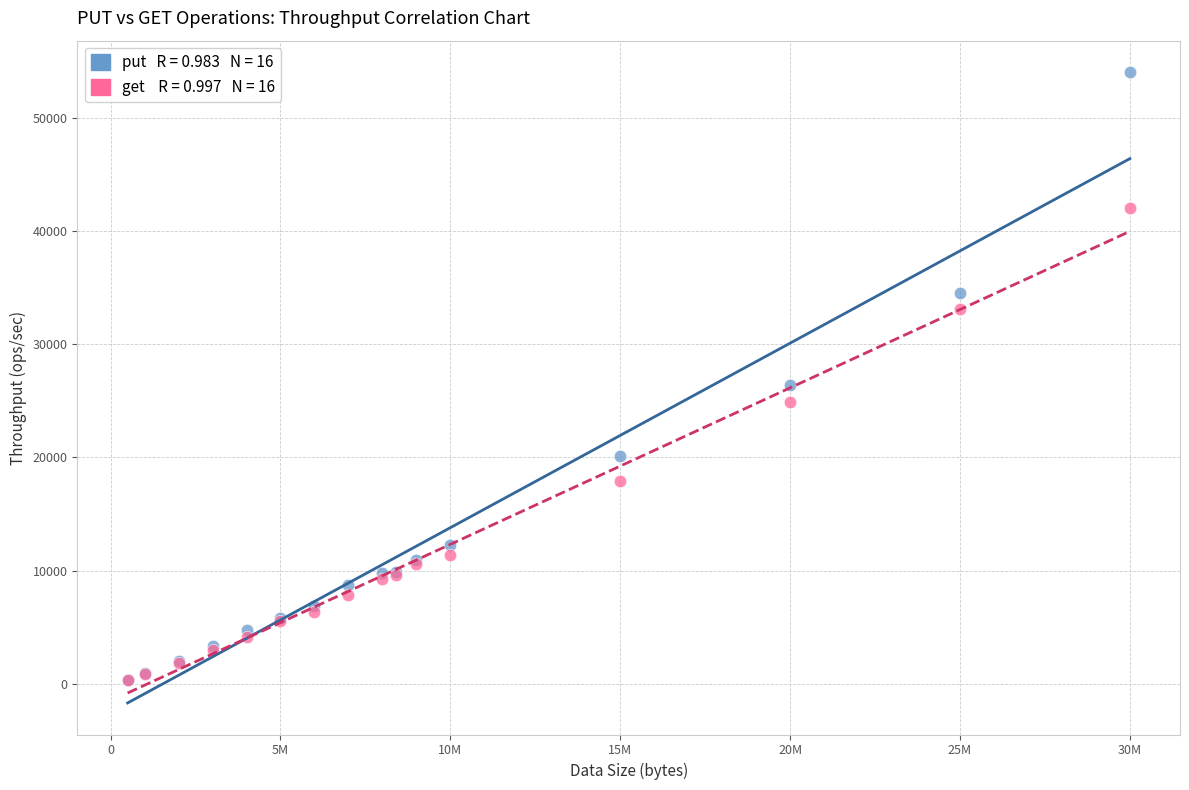

Across all series, what Y value is closest to 27173?

26428